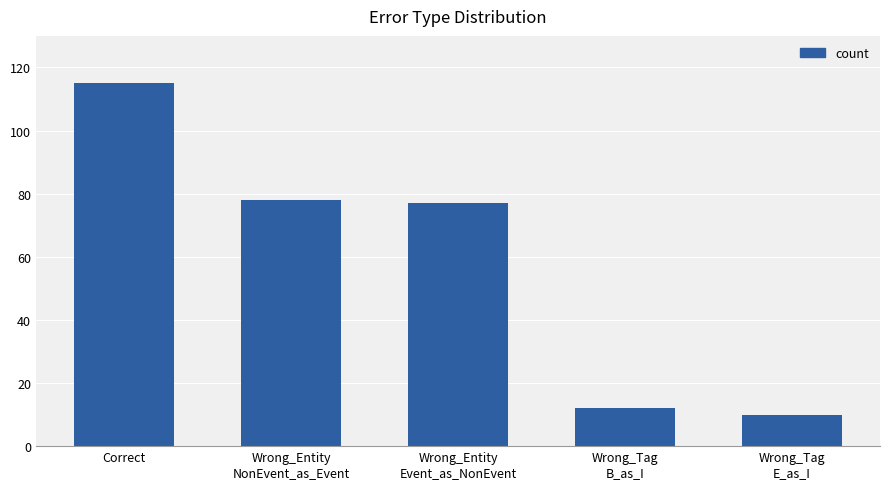

What is the smallest value displayed?

10